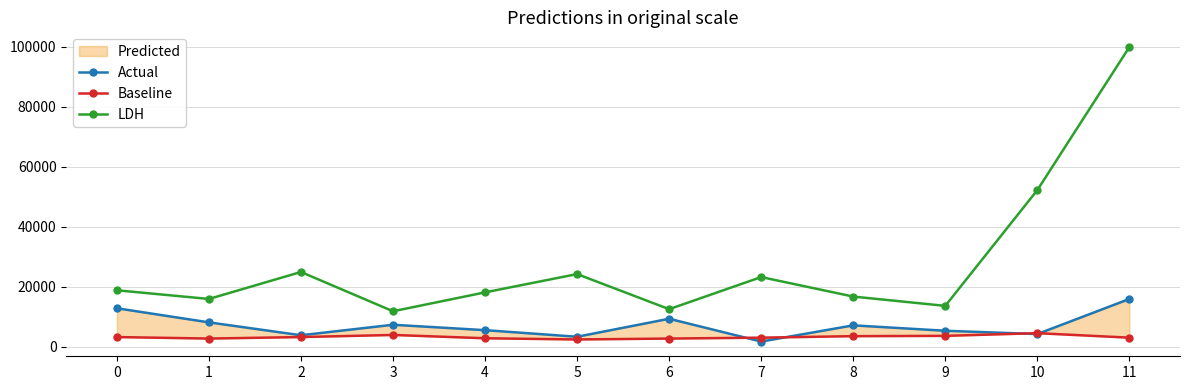

What is the minimum value for Actual?

1700